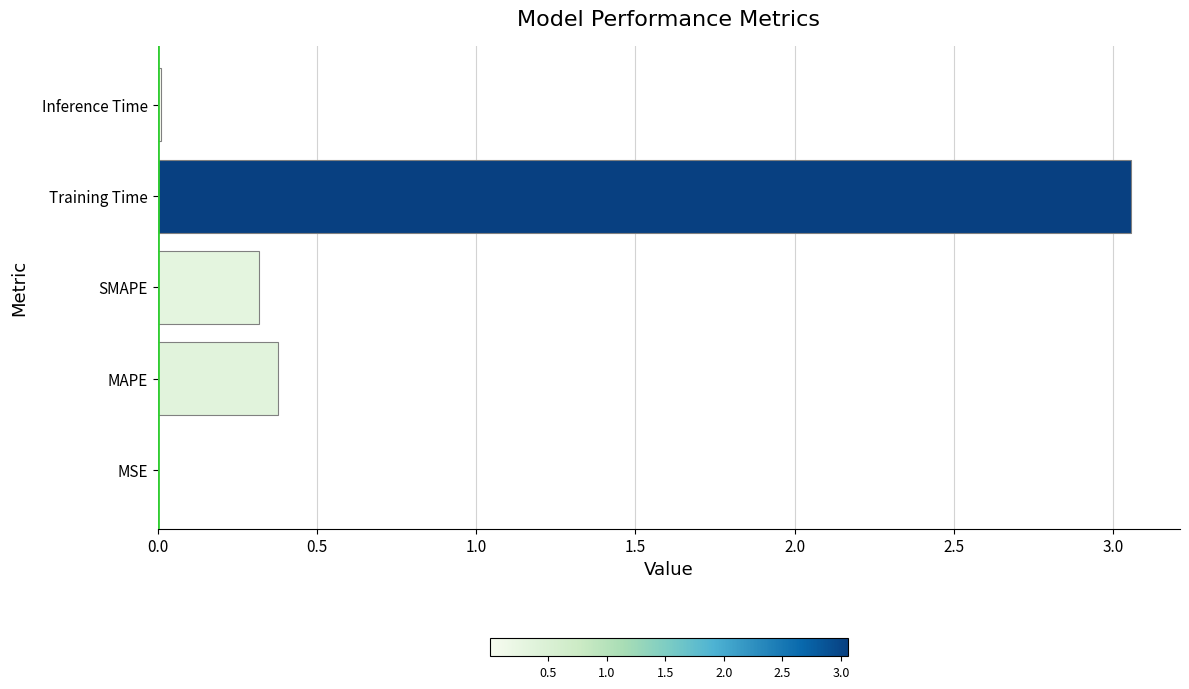

Between MAPE and MSE, which is larger?

MAPE